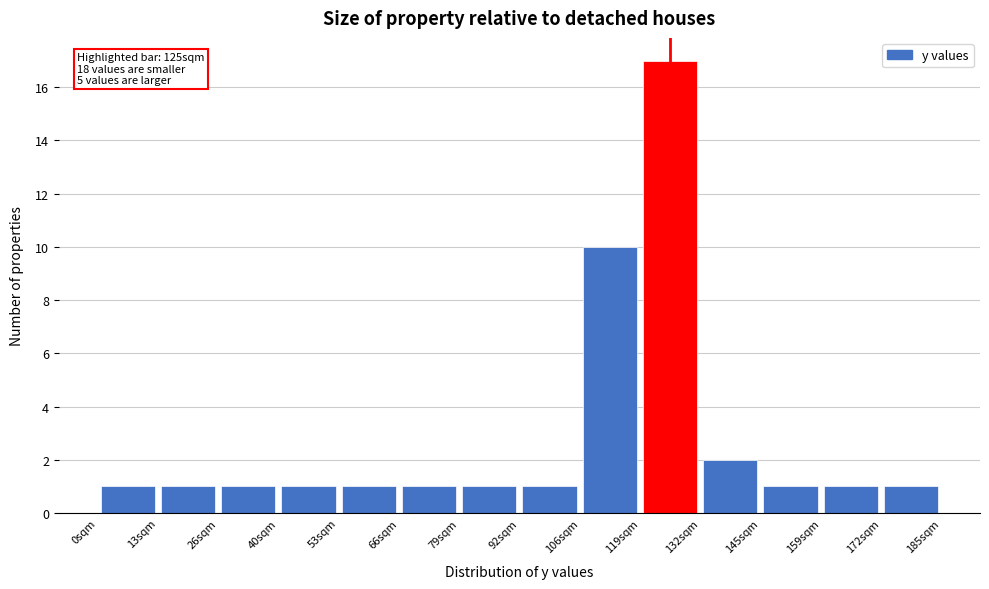

Over which range of the x-axis is the bar tallest?

118 to 132